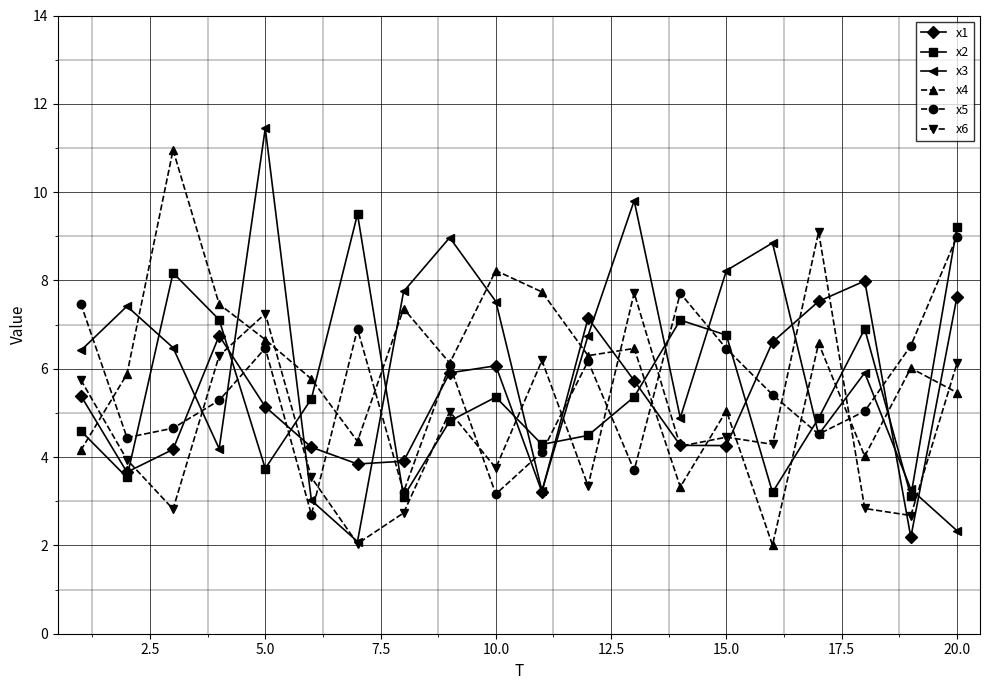

What is the maximum value shown in the chart?

11.4